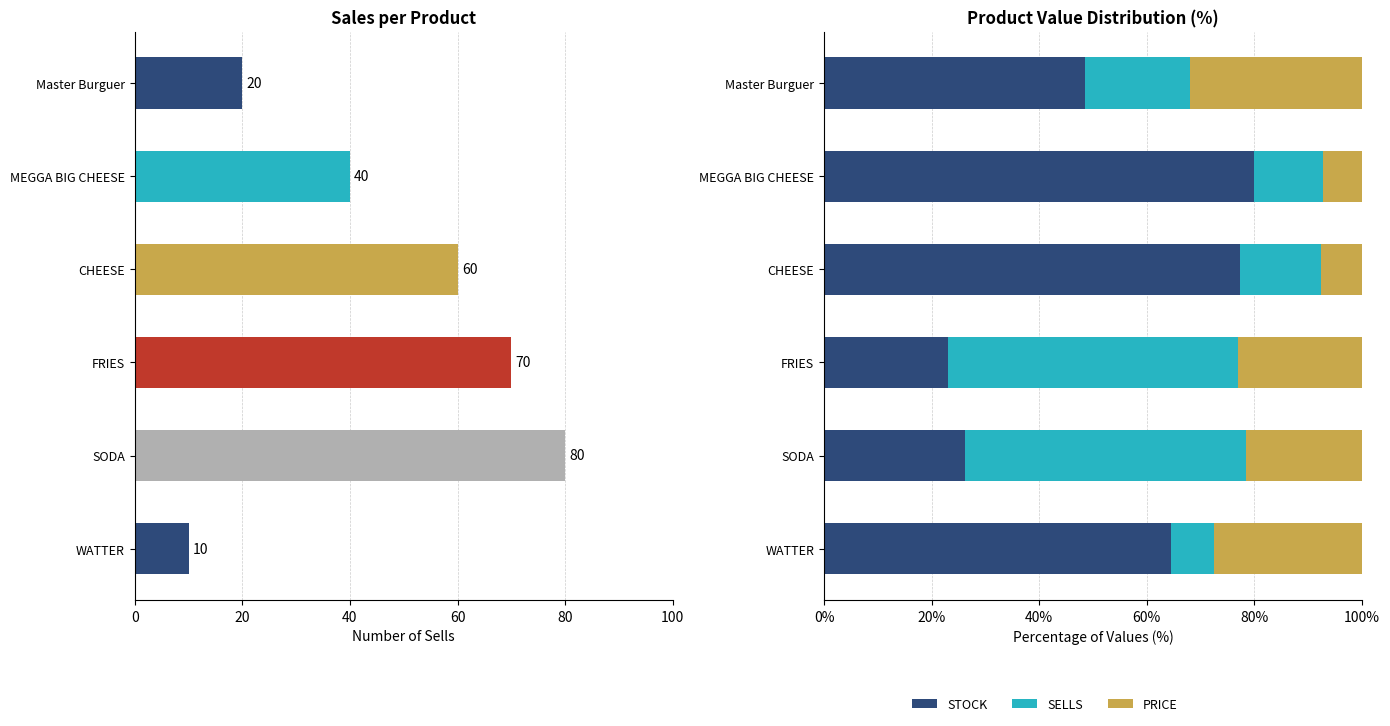

At MEGGA BIG CHEESE, list the series in order from largest to smallest.

STOCK, SELLS, PRICE